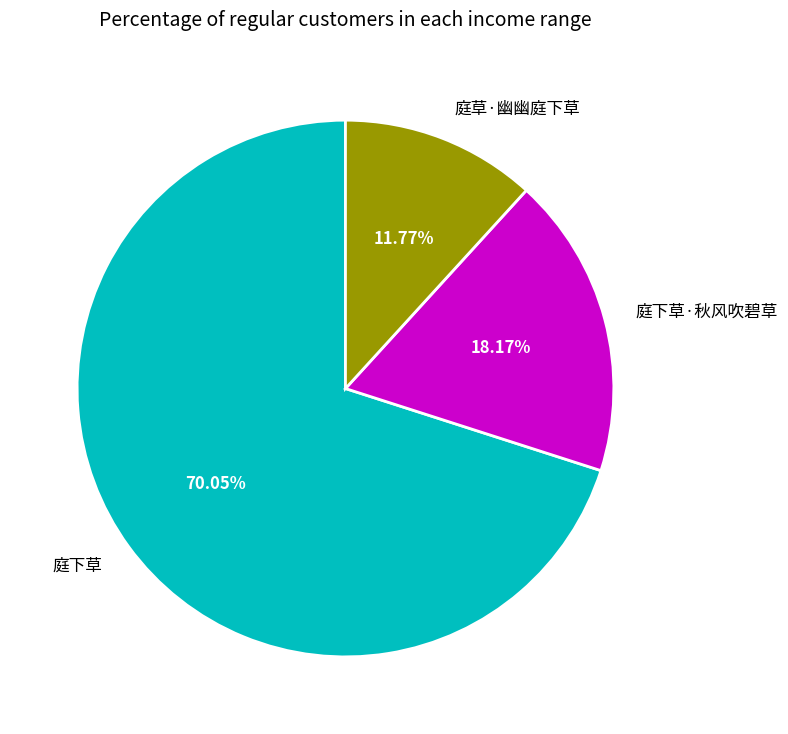

To the nearest percent, what is the combined percentage of 庭下草 and 庭草·幽幽庭下草?

82%